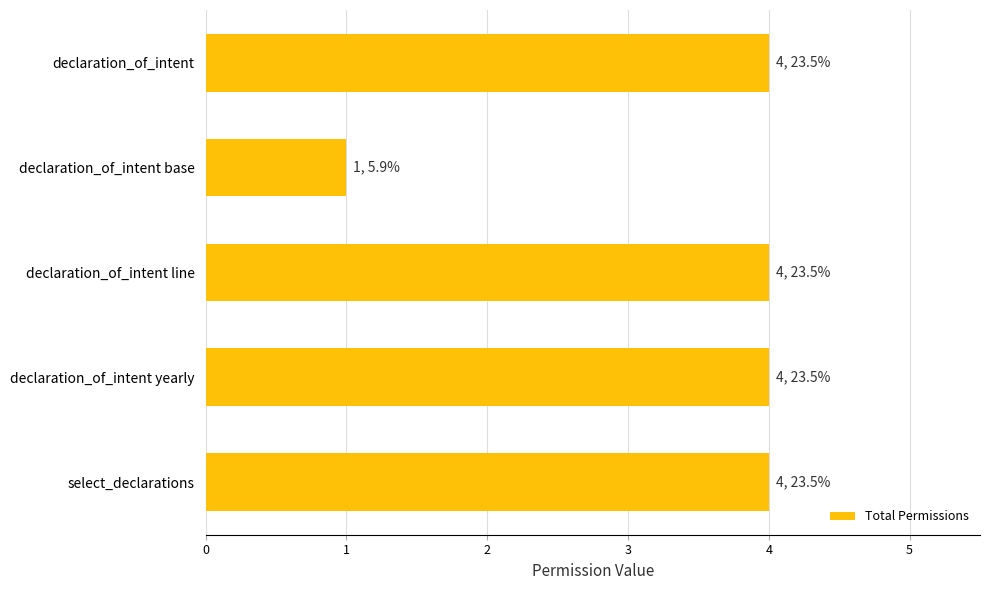

Reading top to bottom, extract all data points from this chart.

declaration_of_intent=4	declaration_of_intent base=1	declaration_of_intent line=4	declaration_of_intent yearly=4	select_declarations=4